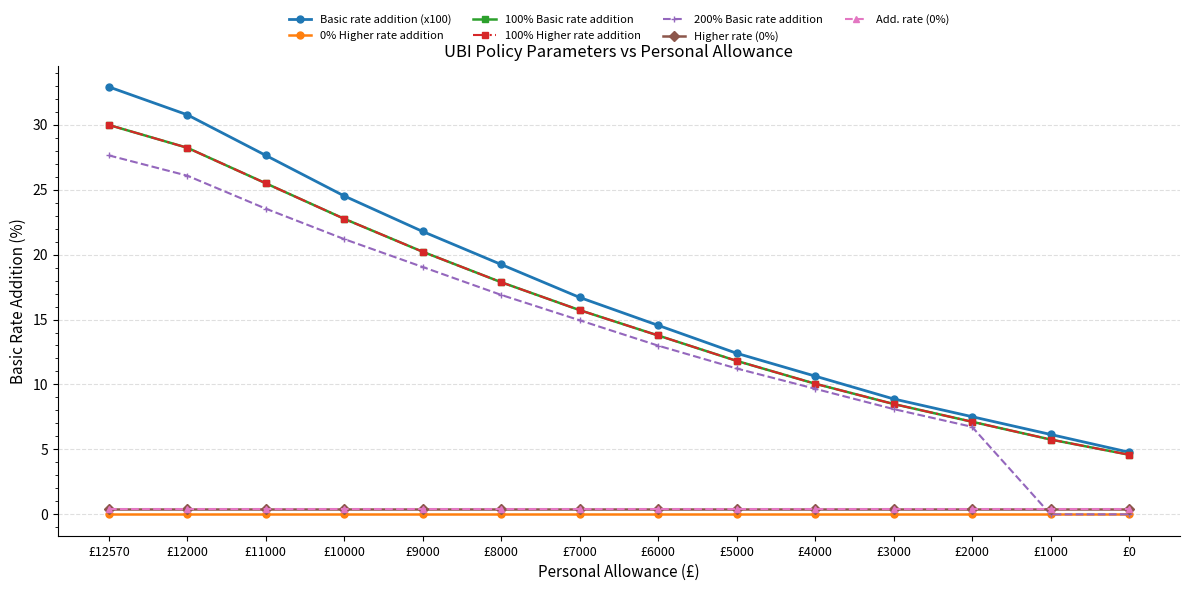

True or false: 100% Basic rate addition and 100% Higher rate addition cross at least once.

False